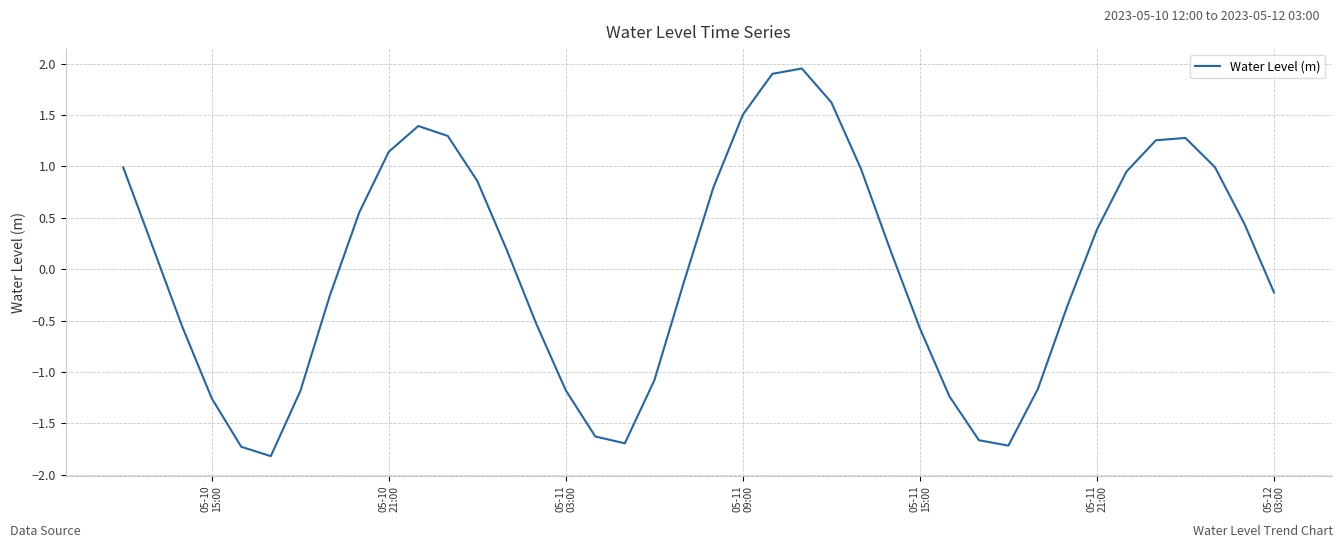

What is the minimum value shown in the chart?

-1.8